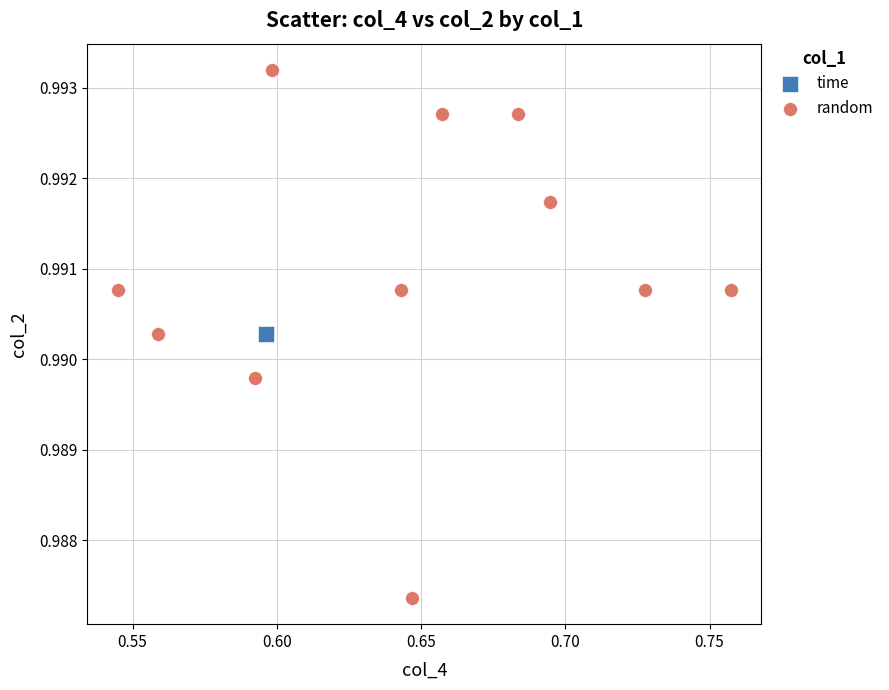

What are all the series names shown in the legend?

time, random